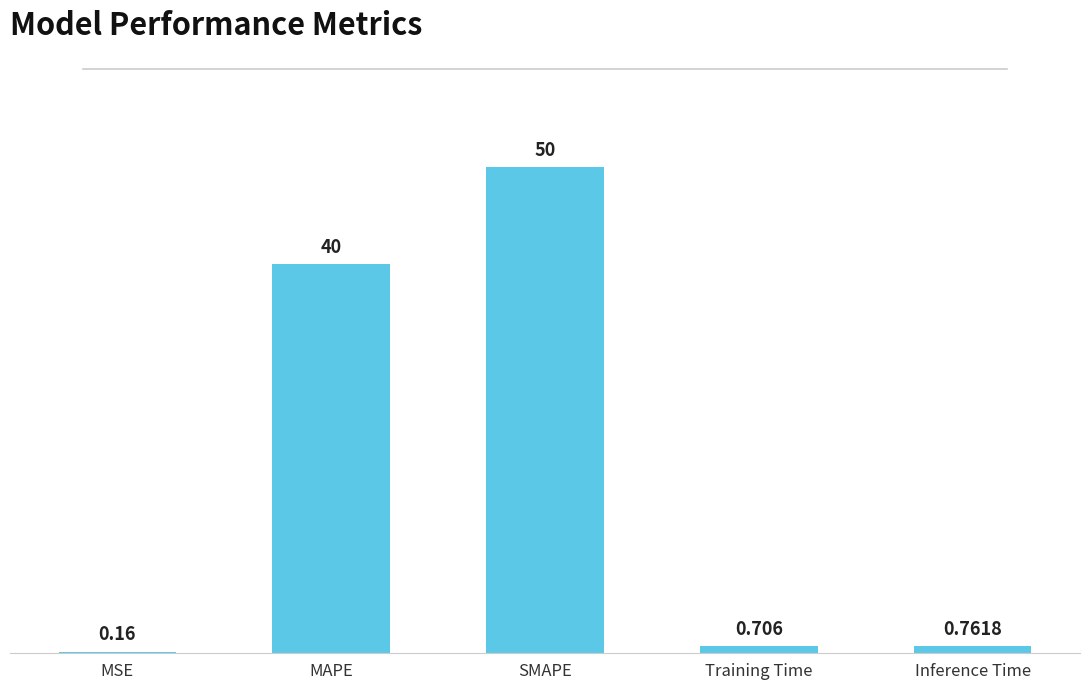

Where is the data nearest to the value 25?

MAPE